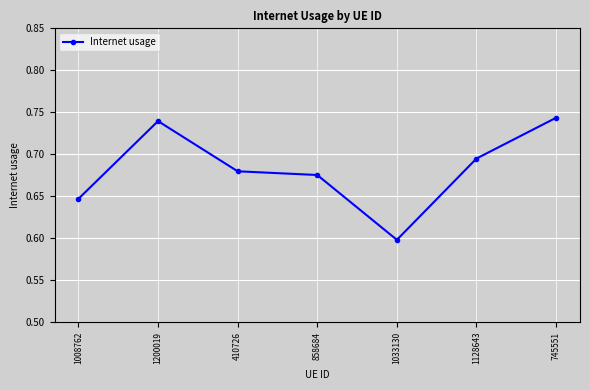

What is the label of the 6th point from the right?

1200019